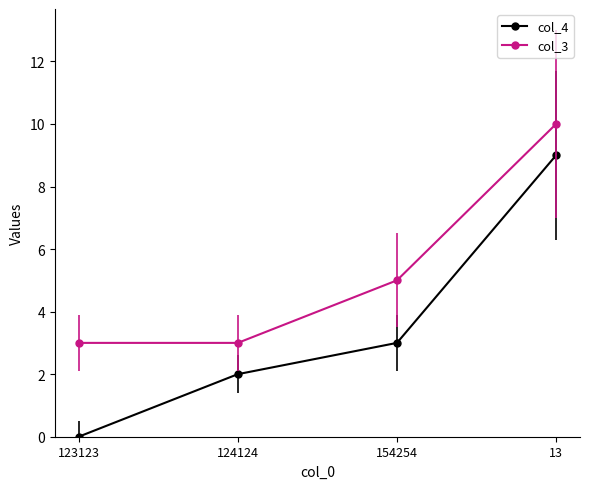

Between 123123 and 124124, which series saw the biggest shift?

col_4